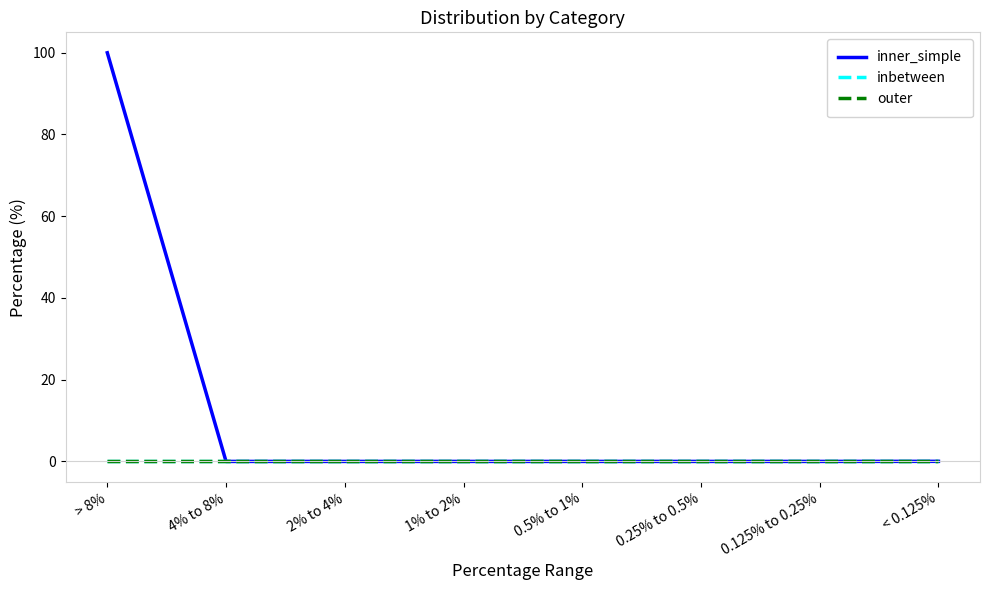

Is the value of inner_simple at > 8% greater than the value of inbetween at > 8%?

Yes